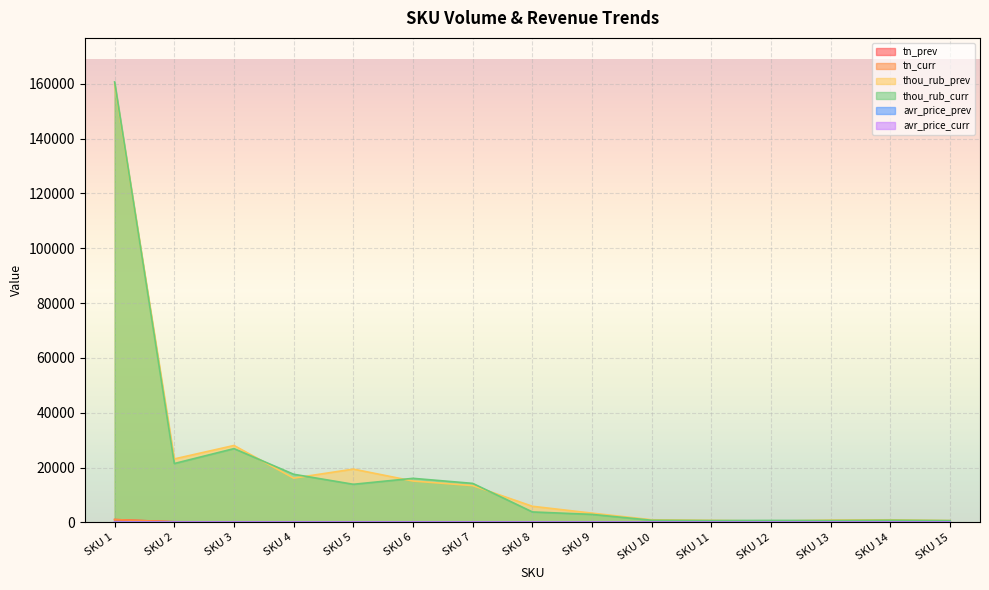

What is the difference between the maximum and minimum values in the avr_price_curr series?

48.8